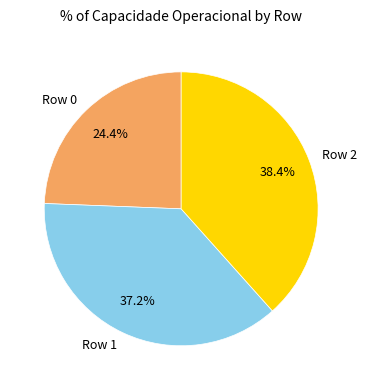

Is there a majority slice in this chart?

No